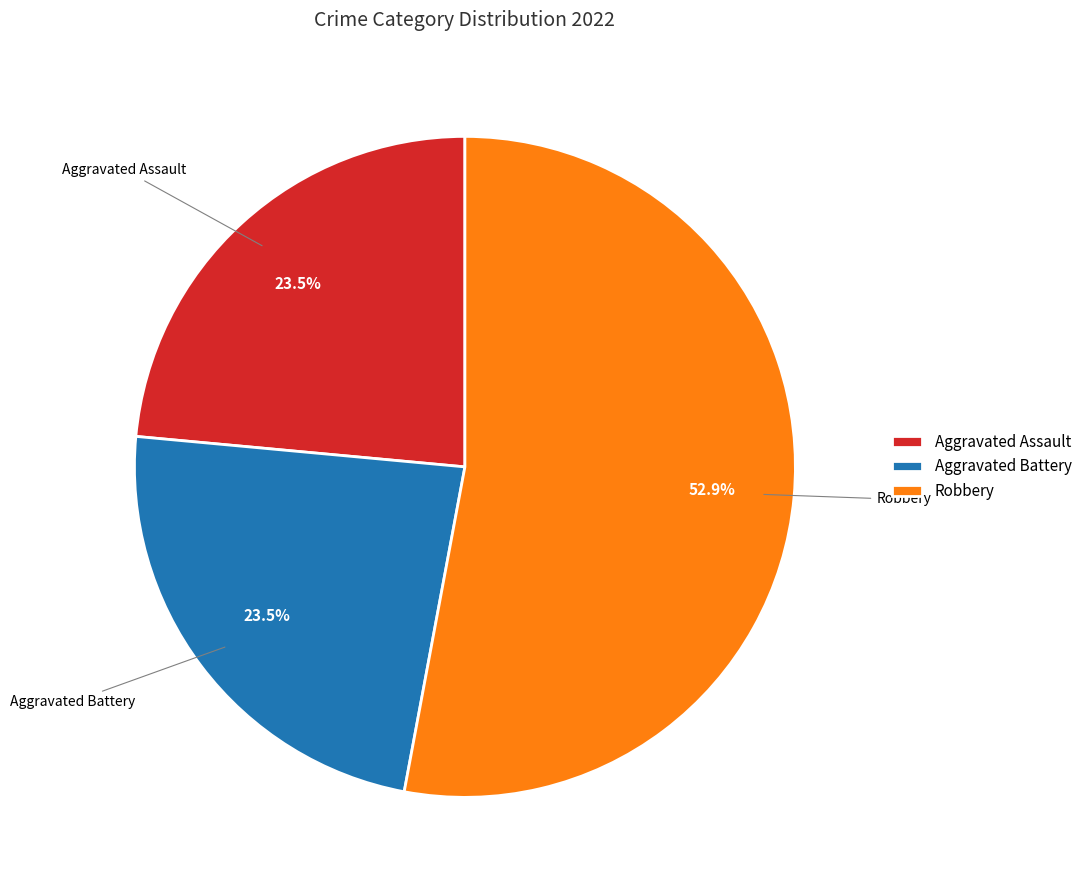

How many segments does this pie chart have?

3